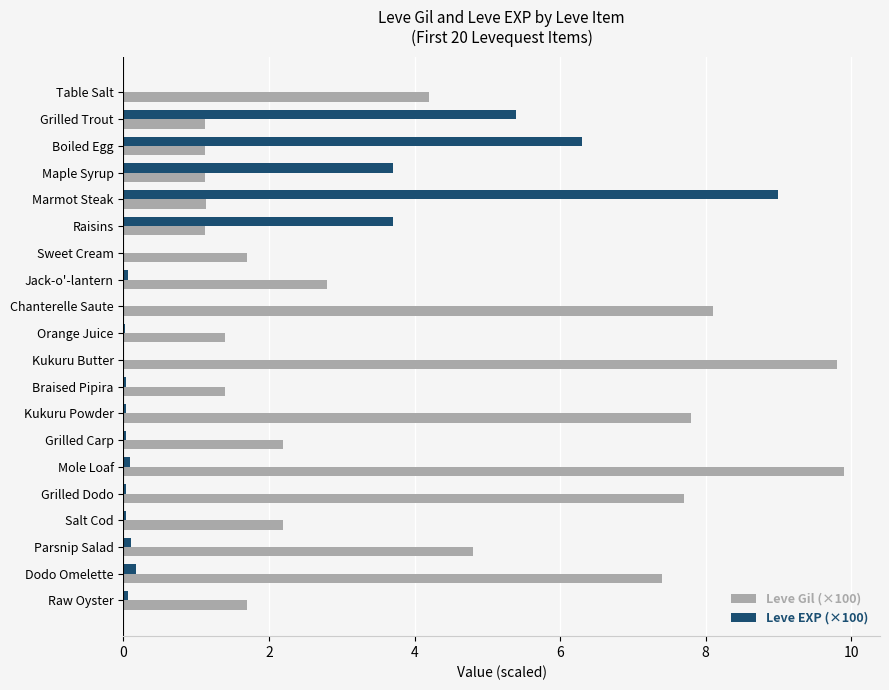

What is the highest value of the Leve Gil (×100) series?

9.9